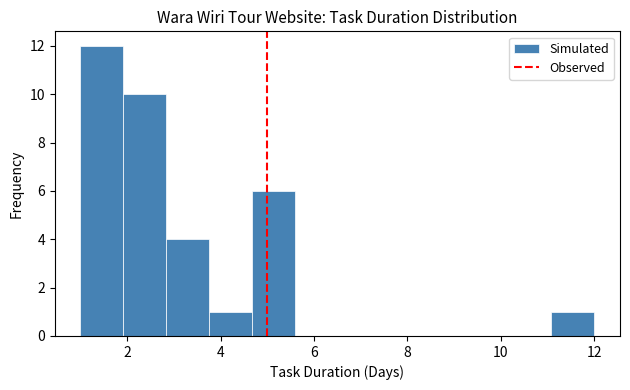

What is the height of the bar covering 2.0 to 2.8 on the x-axis? Neither the bar edges nor the heights are printed on the chart, so give them approximately, as read against the axes.

10